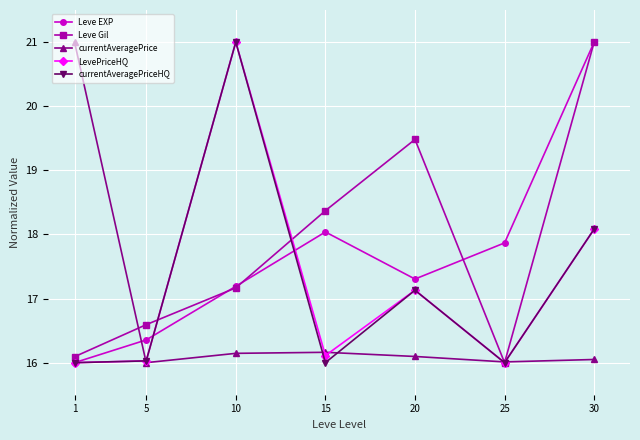

What is the smallest value displayed?

16.0